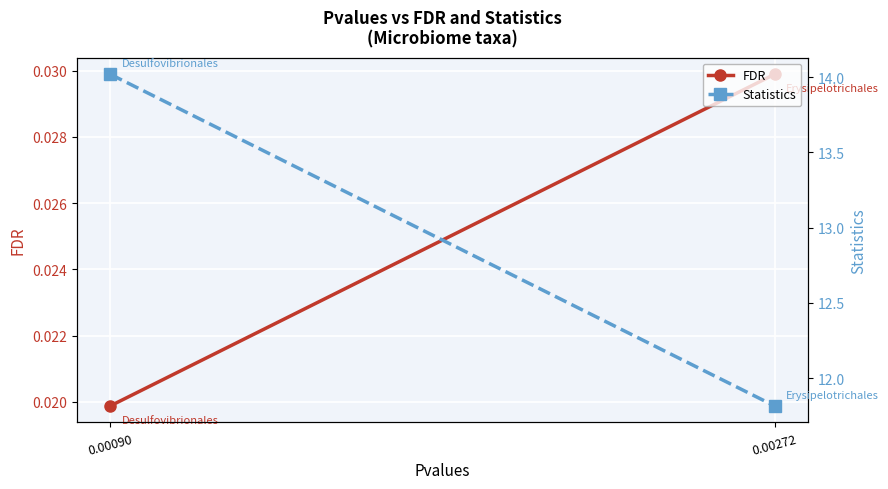

Reading right to left, what are all the values shown in this chart?

FDR: 0.0	0.0
Statistics: 11.8	14.0